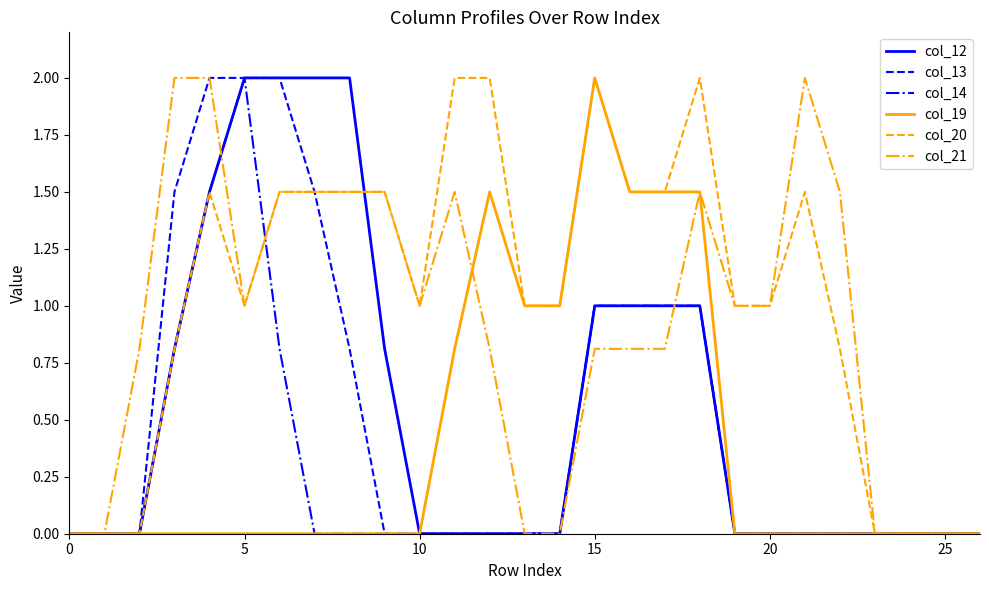

How many interior local peaks does the col_19 series have?

2